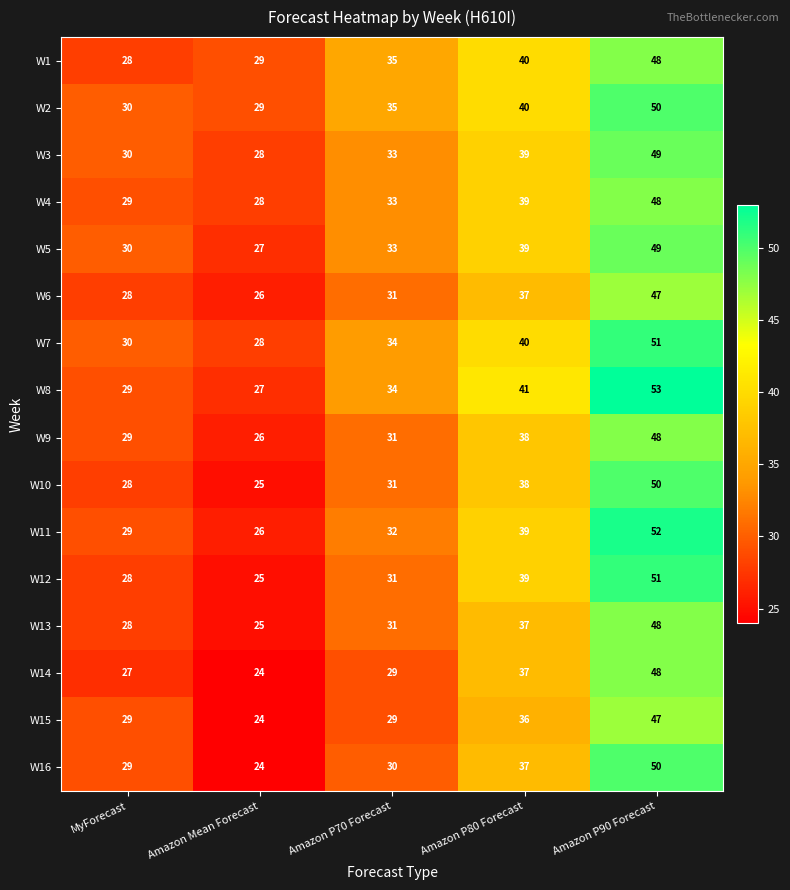

Where is W10 nearest to the value 37?

Amazon P80 Forecast